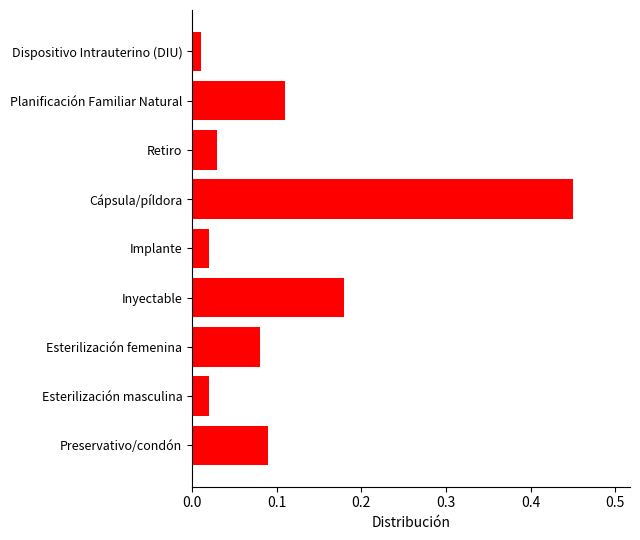

Which label corresponds to the largest value in the chart?

Cápsula/píldora